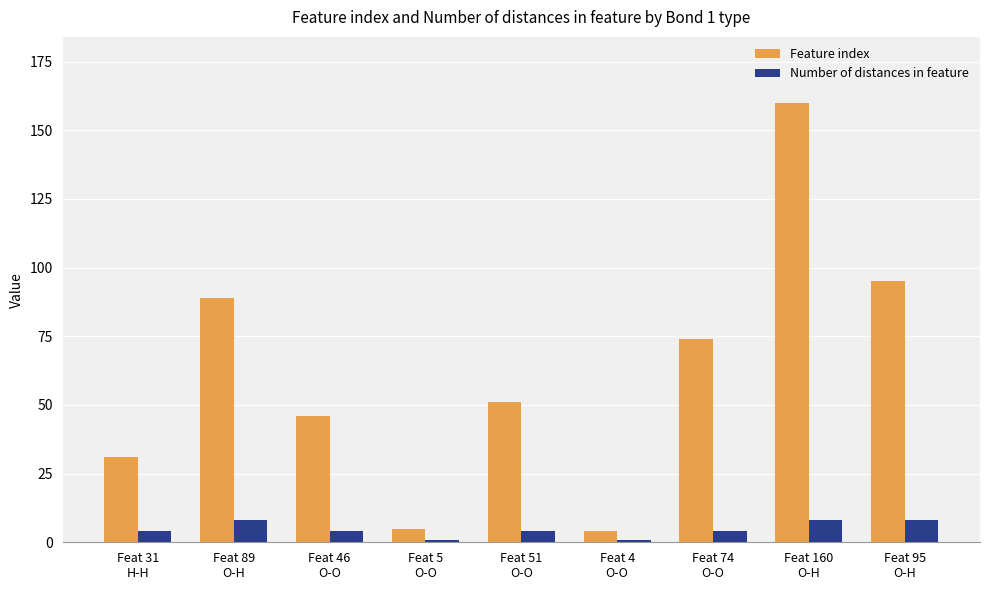

At which label does Feature index reach its peak?

Feat 160
O-H